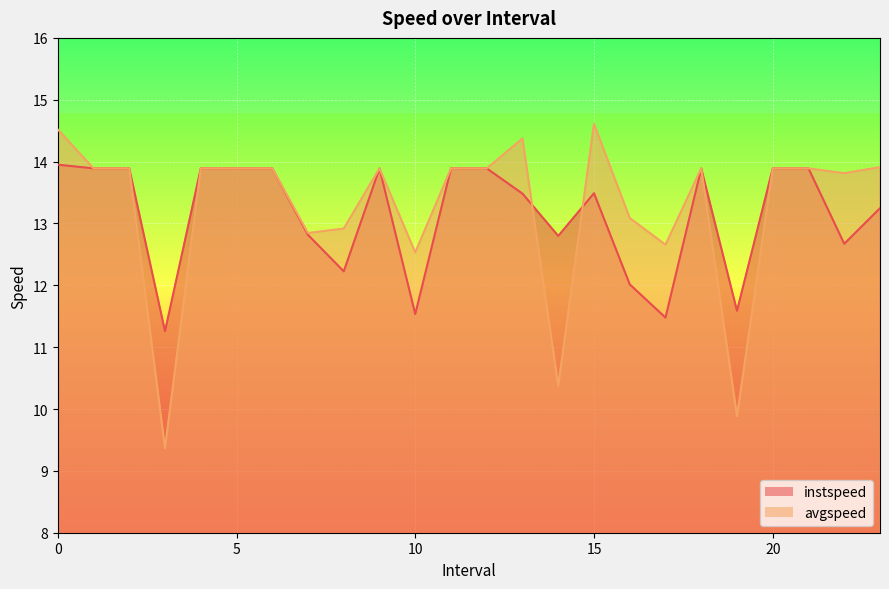

What is the total value across all series at 3.0?

20.6